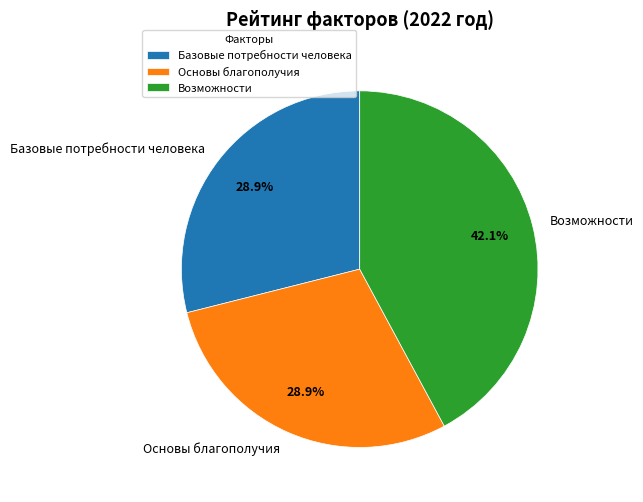

Is there any slice that represents more than half of the pie?

No